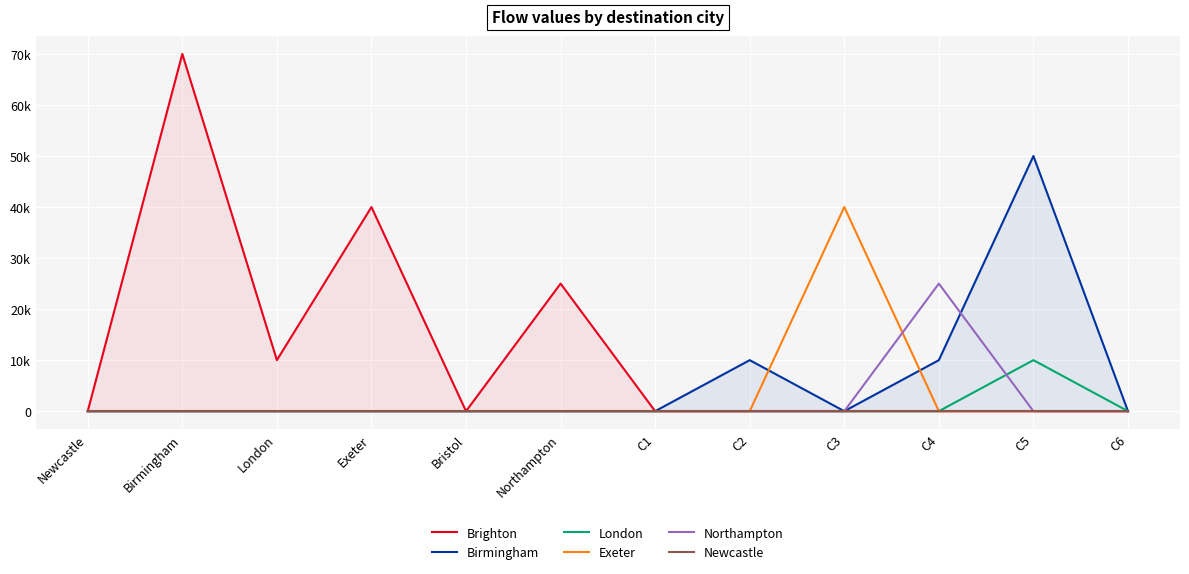

What is the greatest value displayed?

70000